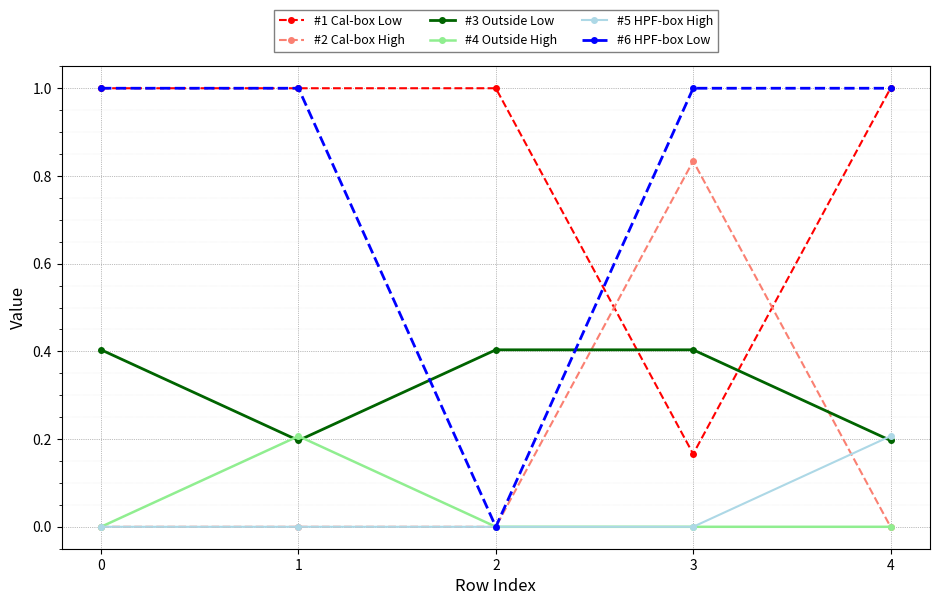

What is the total value across all series at 0?

2.4